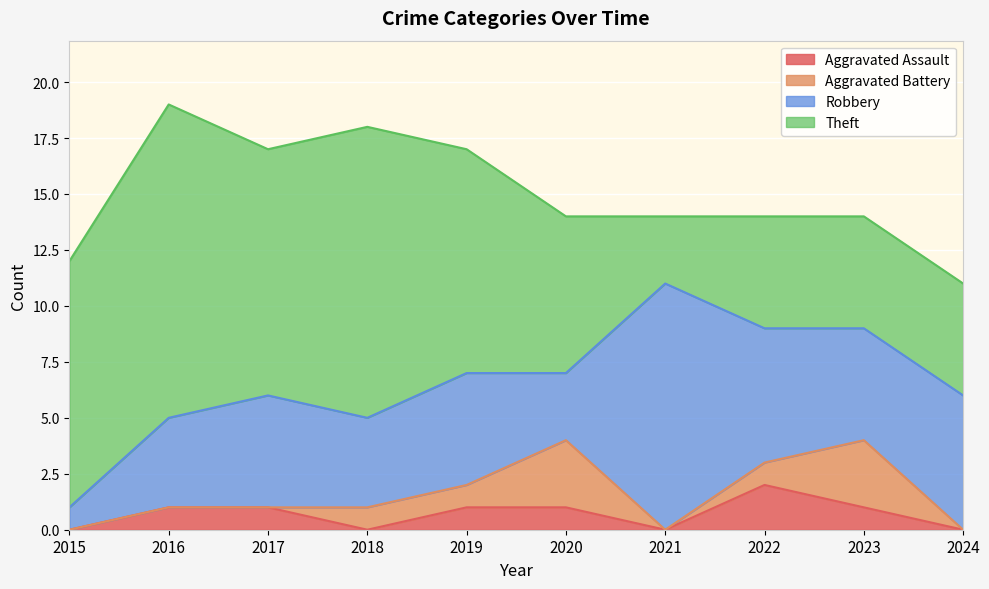

What is the value of the Robbery point at the 7th from the left?

11